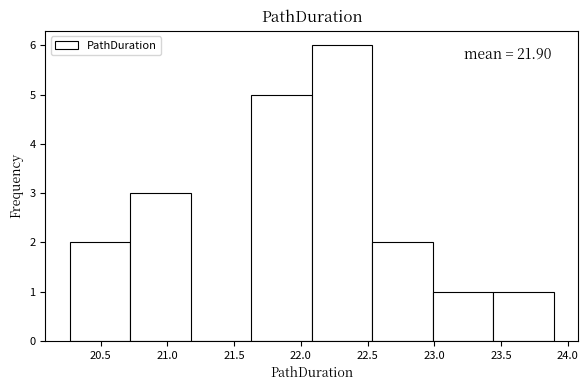

Over which range of the x-axis is the bar tallest?

22.10 to 22.55